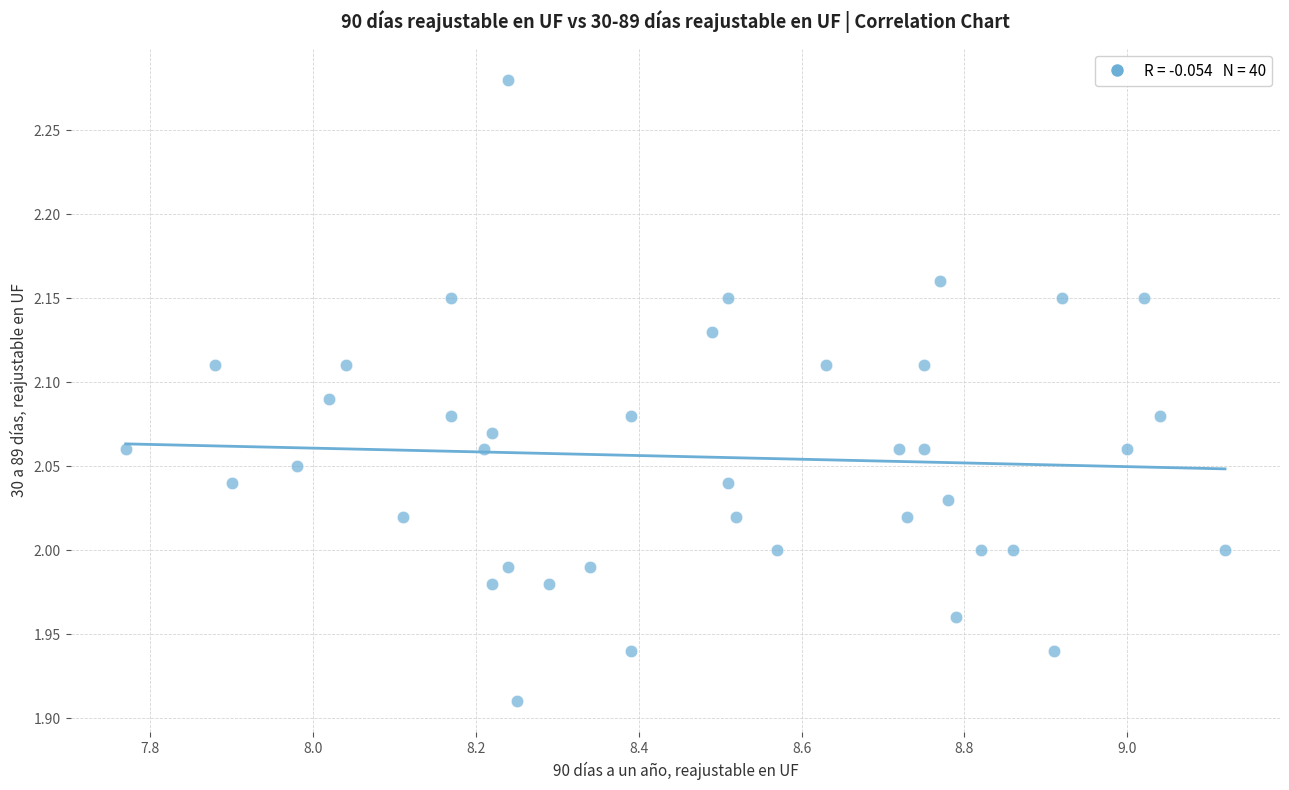

What is the range of Y values (max minus min)?

0.4